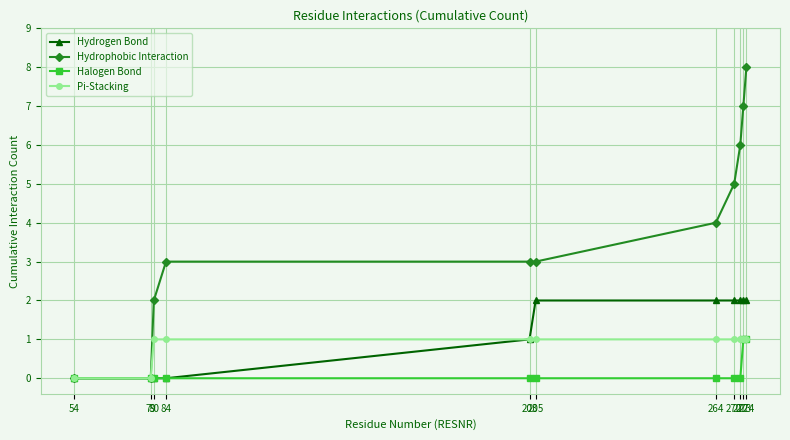

Reading left to right, list all the values displayed in this chart.

Hydrogen Bond: 0	0	0	0	1	2	2	2	2	2	2
Hydrophobic Interaction: 0	0	2	3	3	3	4	5	6	7	8
Halogen Bond: 0	0	0	0	0	0	0	0	0	1	1
Pi-Stacking: 0	0	1	1	1	1	1	1	1	1	1